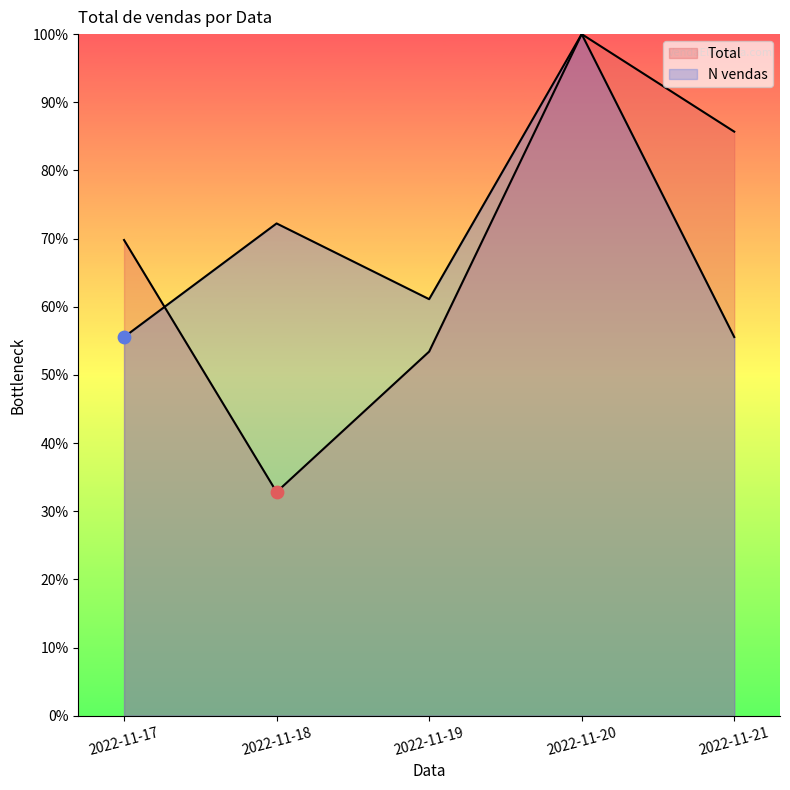

Which series has the widest spread of Y values?

Total